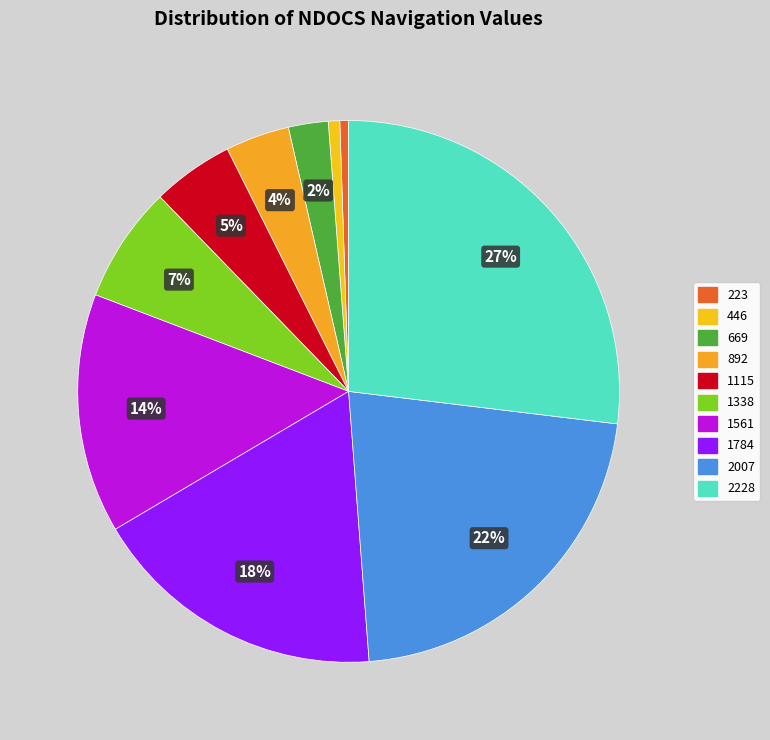

What is the change in value from 446 to 1561?

+458173706